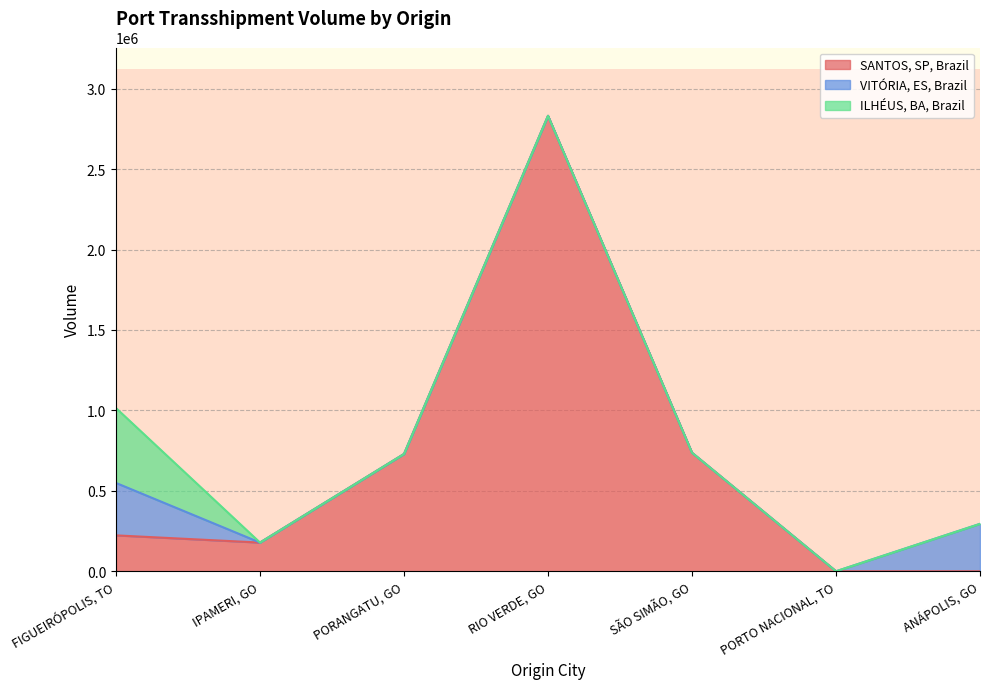

What is the total value across all series at RIO VERDE, GO?

2831204.3